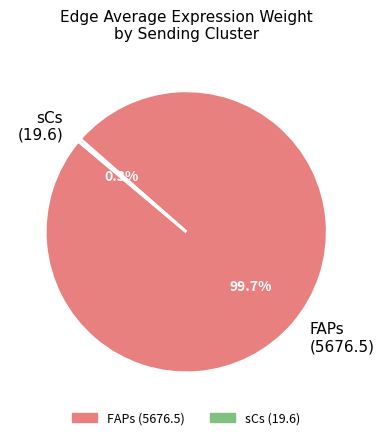

Which slice is the smallest?

sCs